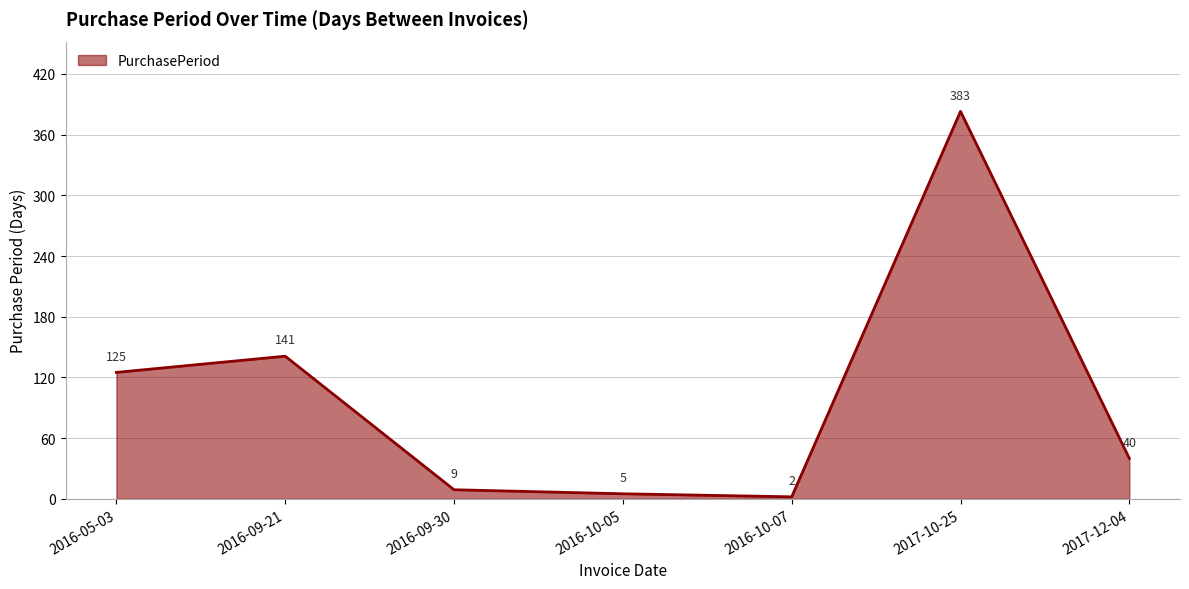

How many distinct data groups are displayed?

1